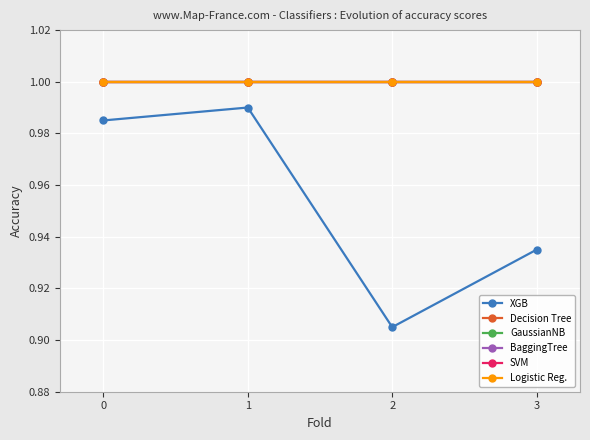

Between 0 and 1, which series saw the biggest shift?

XGB